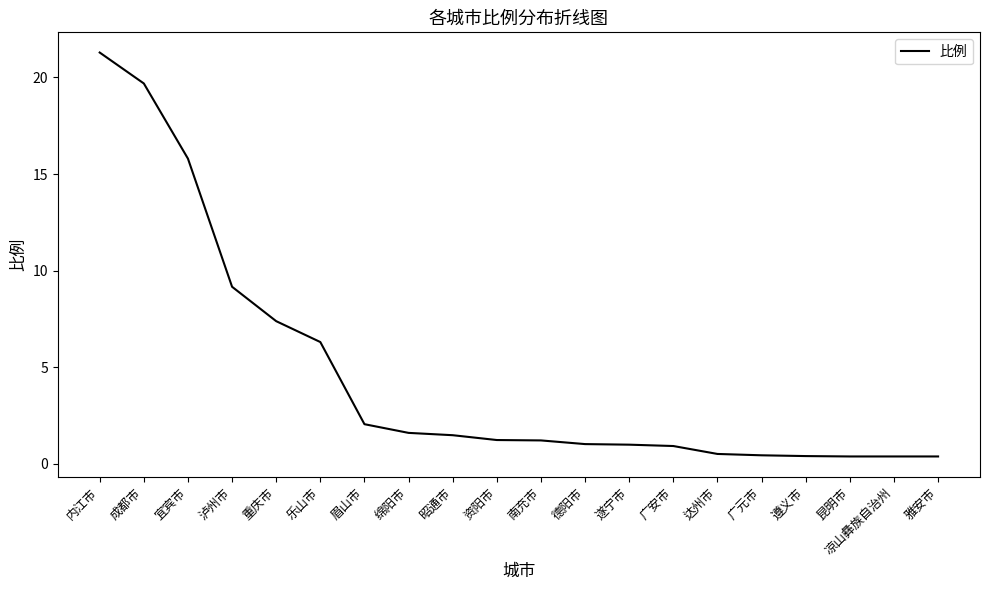

What position from the right is 南充市?

10